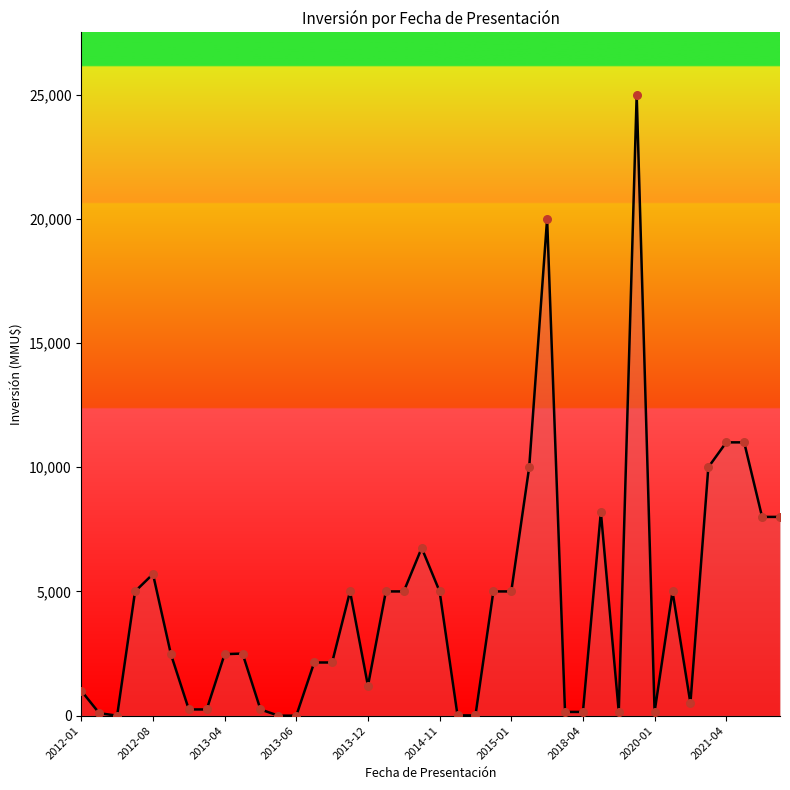

Between 22 and 35, which is larger?

35